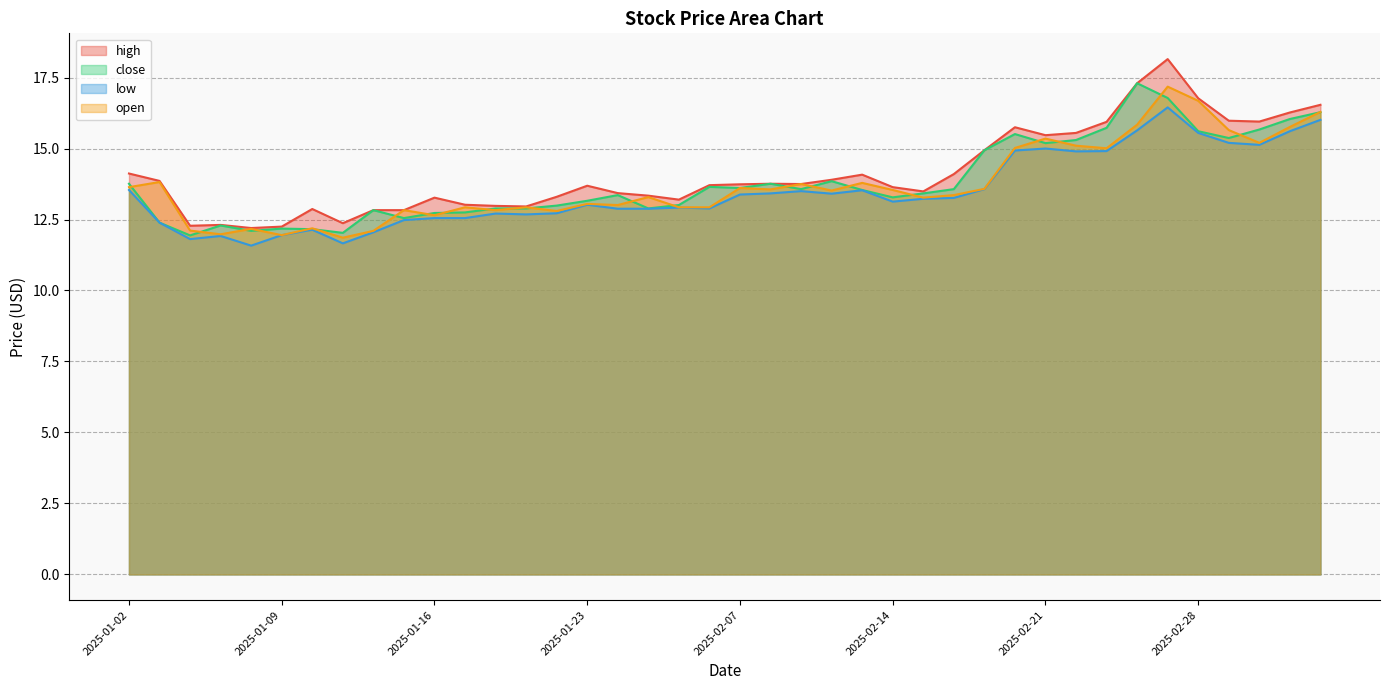

Is it true that high equals 7.9 at 2025-01-08?

False